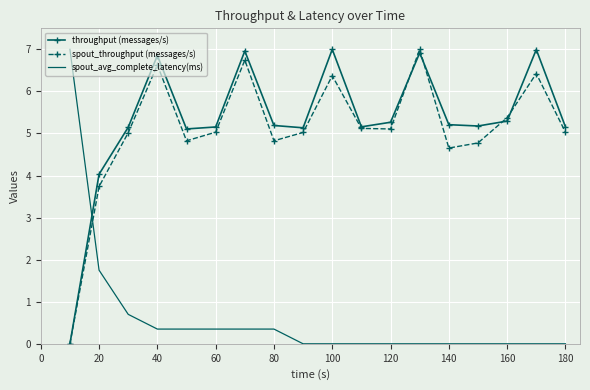

How many times do spout_throughput (messages/s) and spout_avg_complete_latency(ms) cross each other?

1